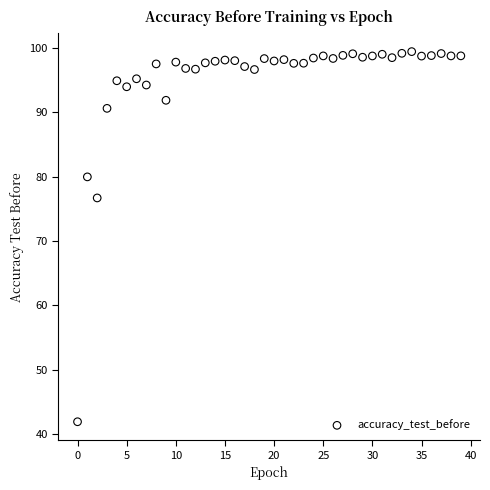

What Y value in the scatter plot is closest to 70?

76.7